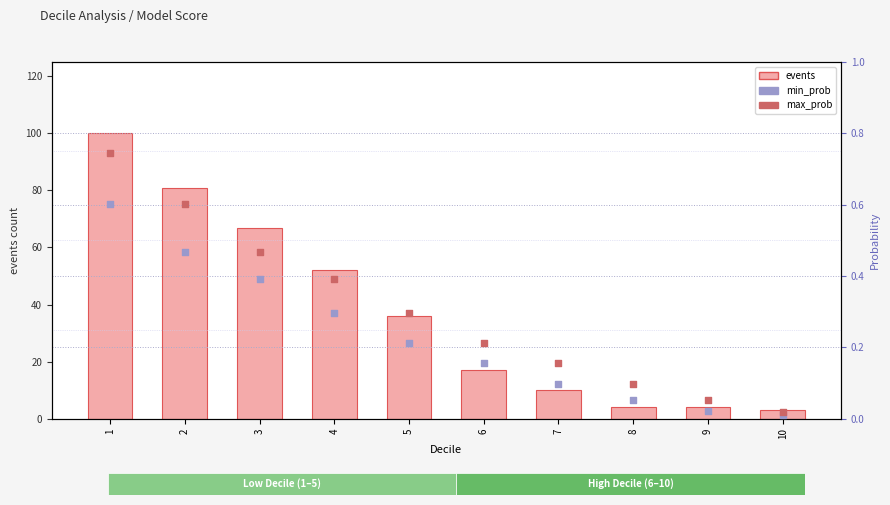

Which series has the largest total across all categories?

events